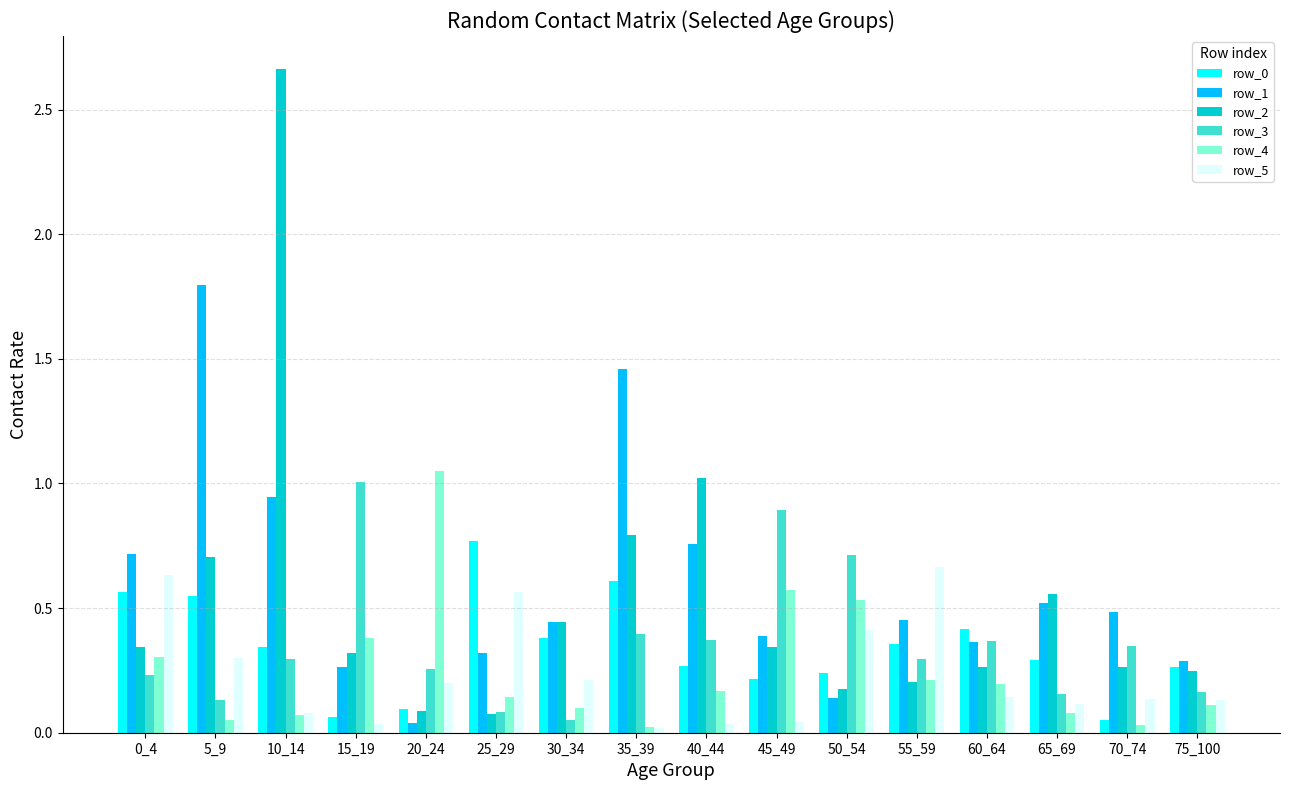

At which category is the sum across all series the highest?

10_14